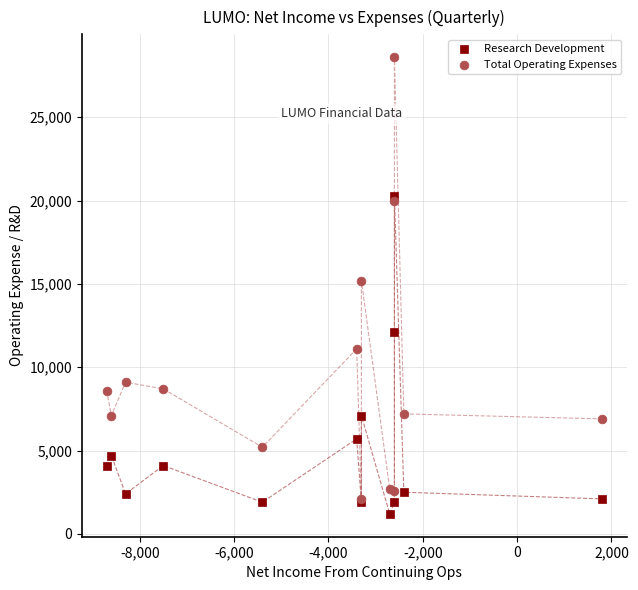

What are all the series names shown in the legend?

Research Development, Total Operating Expenses